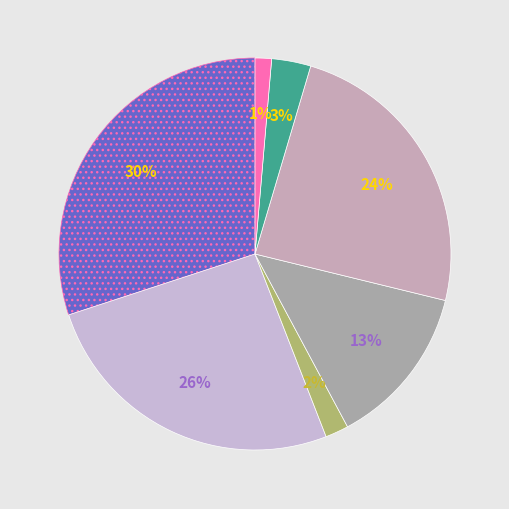

Is there any slice that represents more than half of the pie?

No